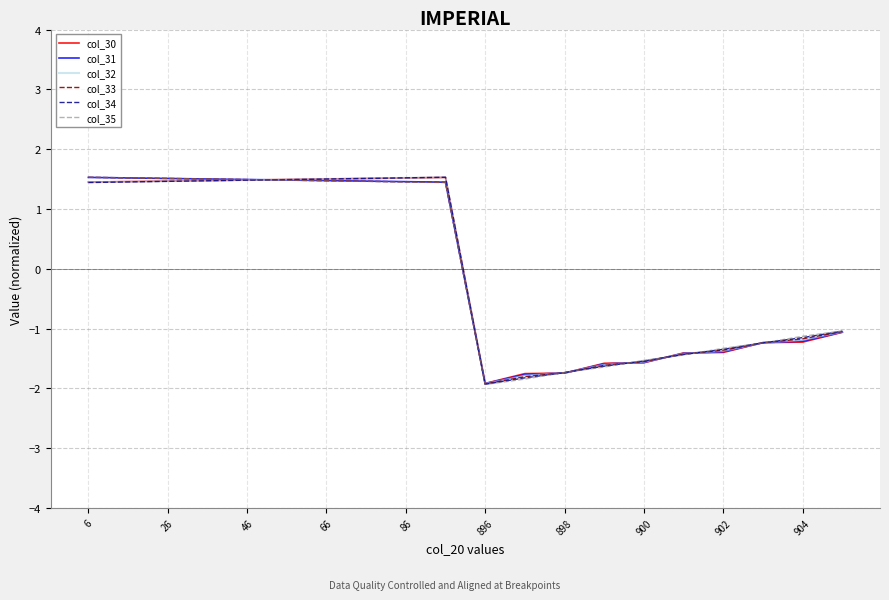

At how many categories does at least one series exceed 0?

10